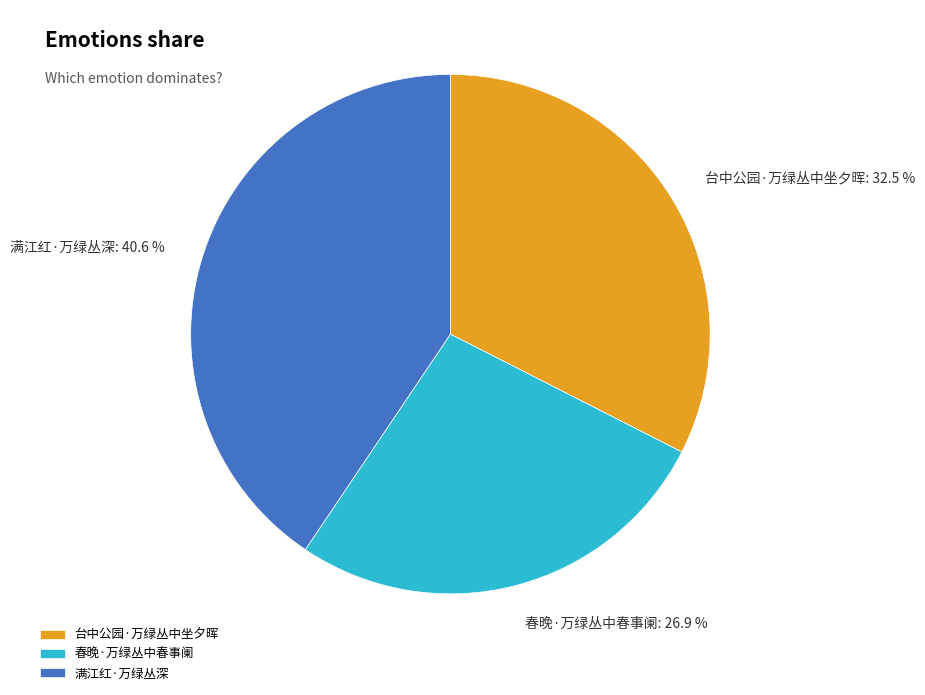

To the nearest percent, what is the average slice percentage?

33%